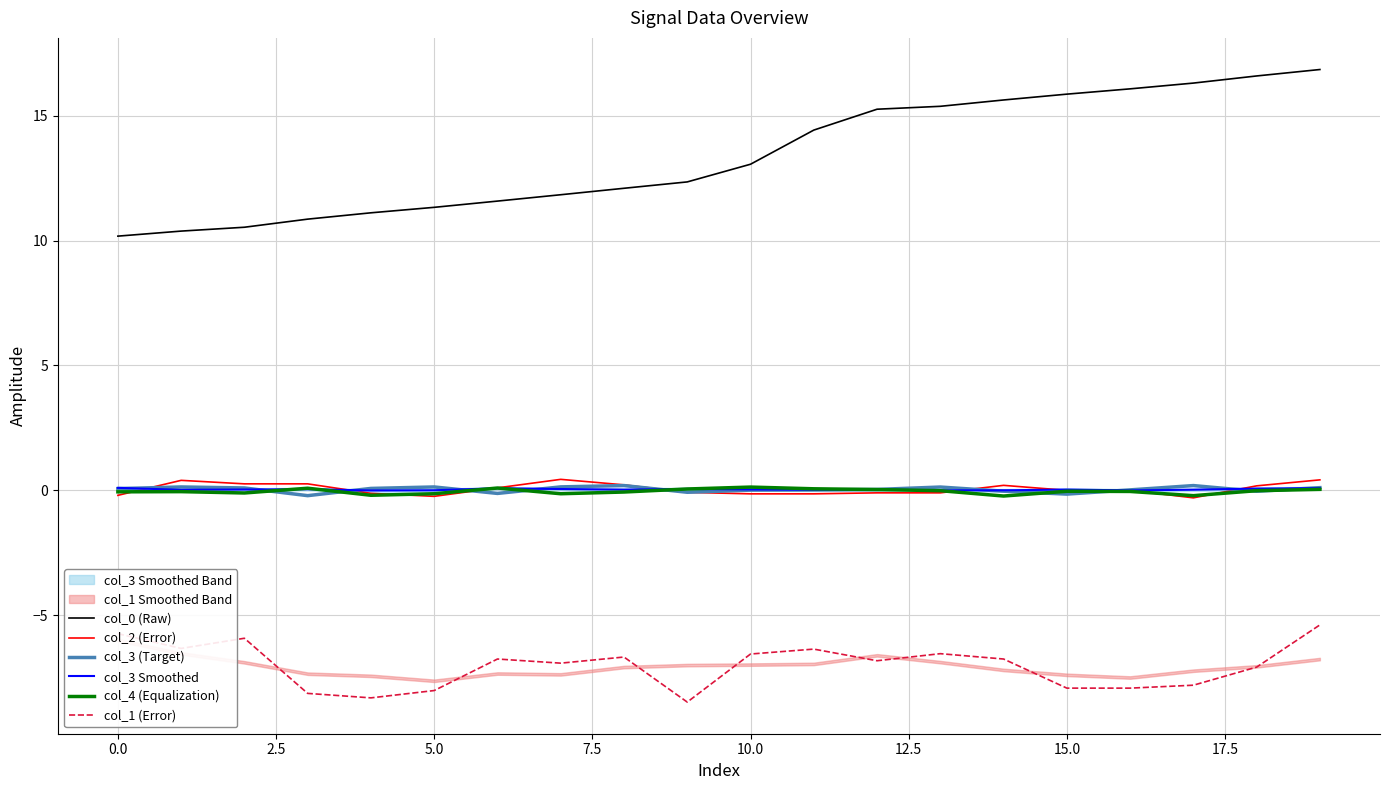

True or false: col_3 Smoothed and col_1 (Error) intersect in this chart.

False